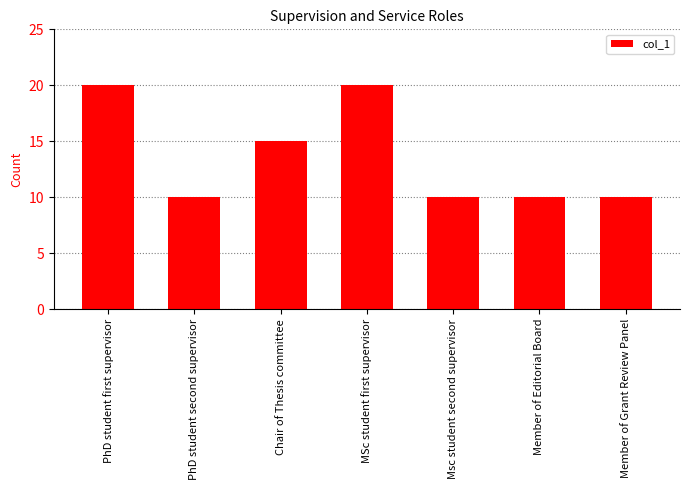

How many bars are there in total?

7